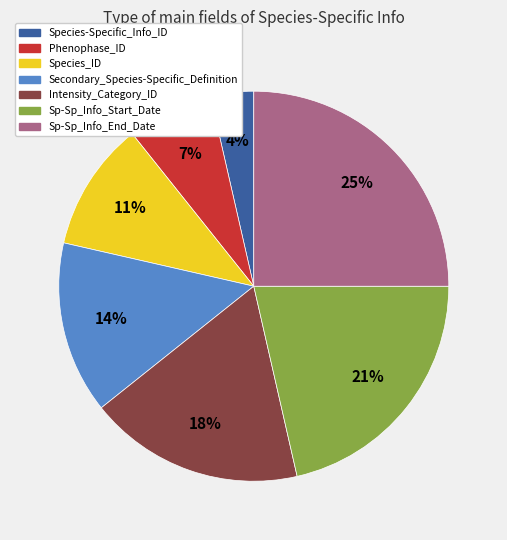

Is it true that Species_ID is 11% of the pie?

True